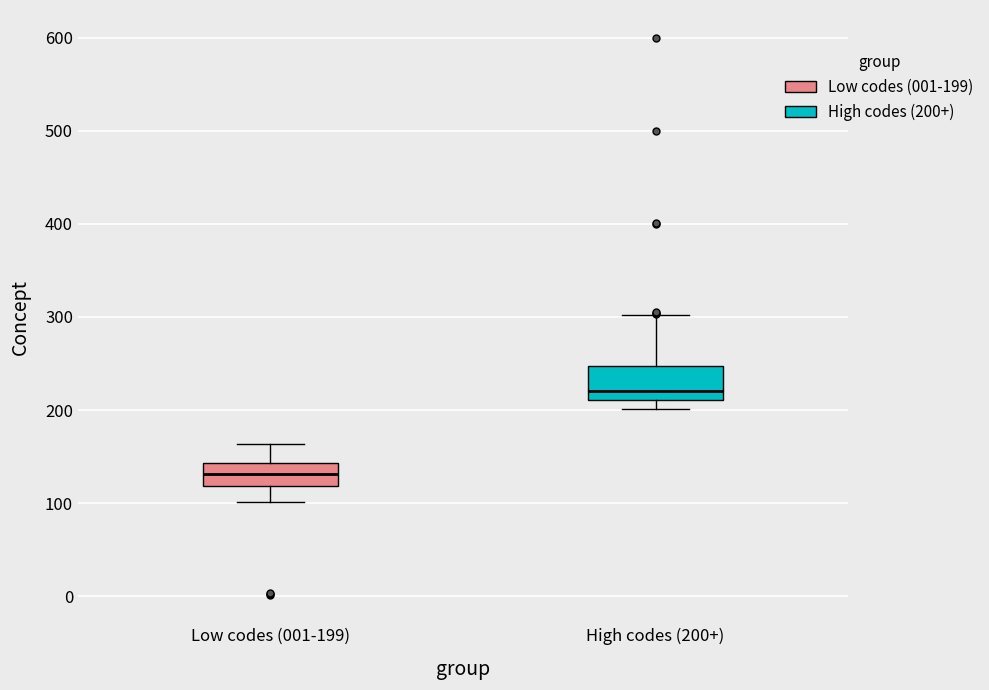

Where does the lower whisker of the box for Low codes (001-199) end on the y-axis? The values are not printed on the chart, so give them approximately, as read against the axis.

100